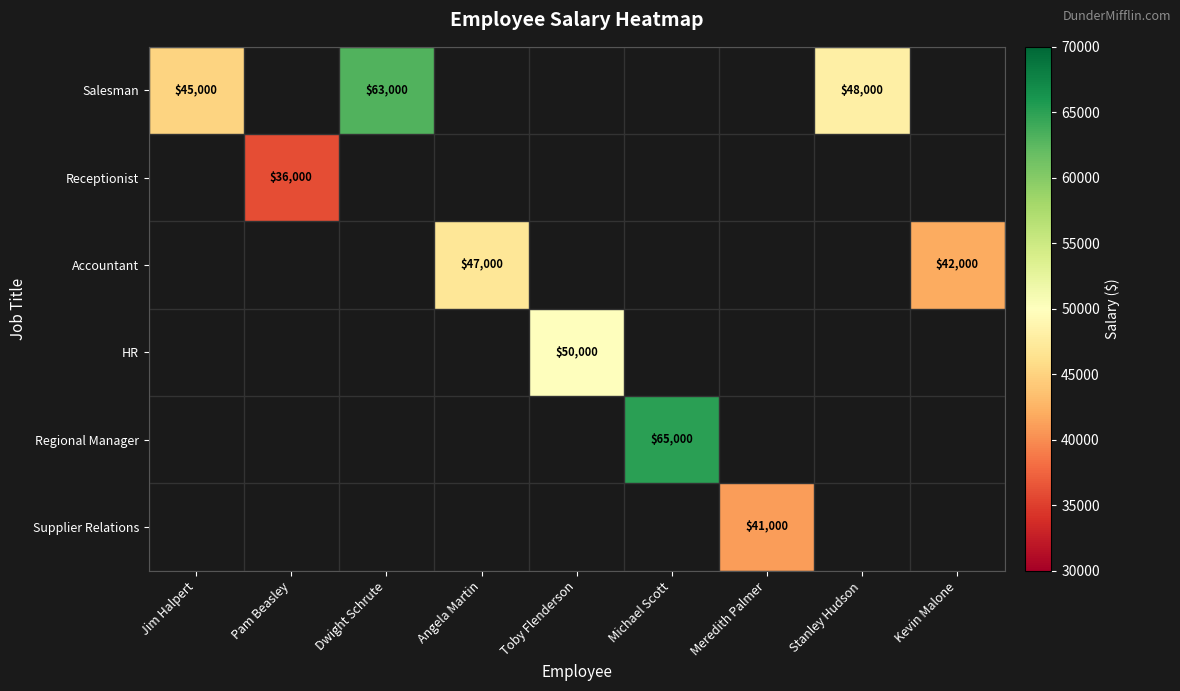

What is the maximum value shown in the chart?

65000.0